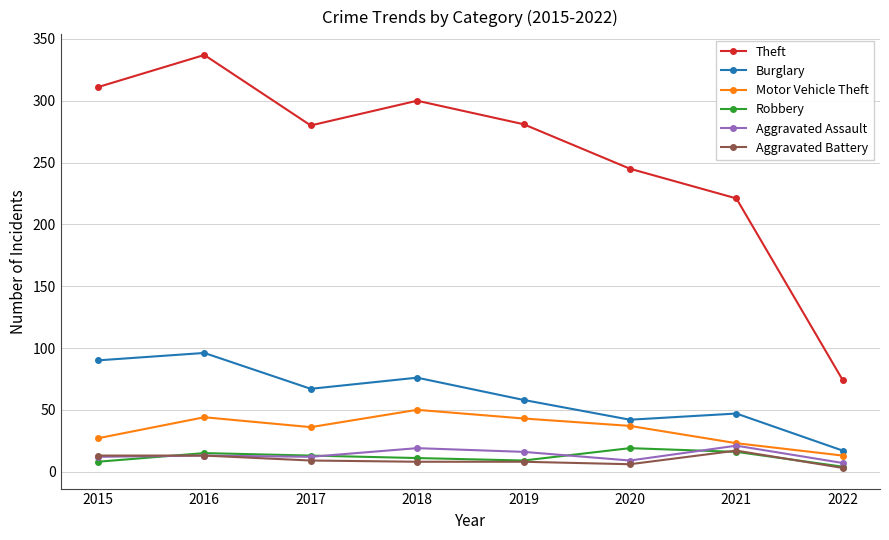

Between 2018 and 2021, which series saw the biggest shift?

Theft